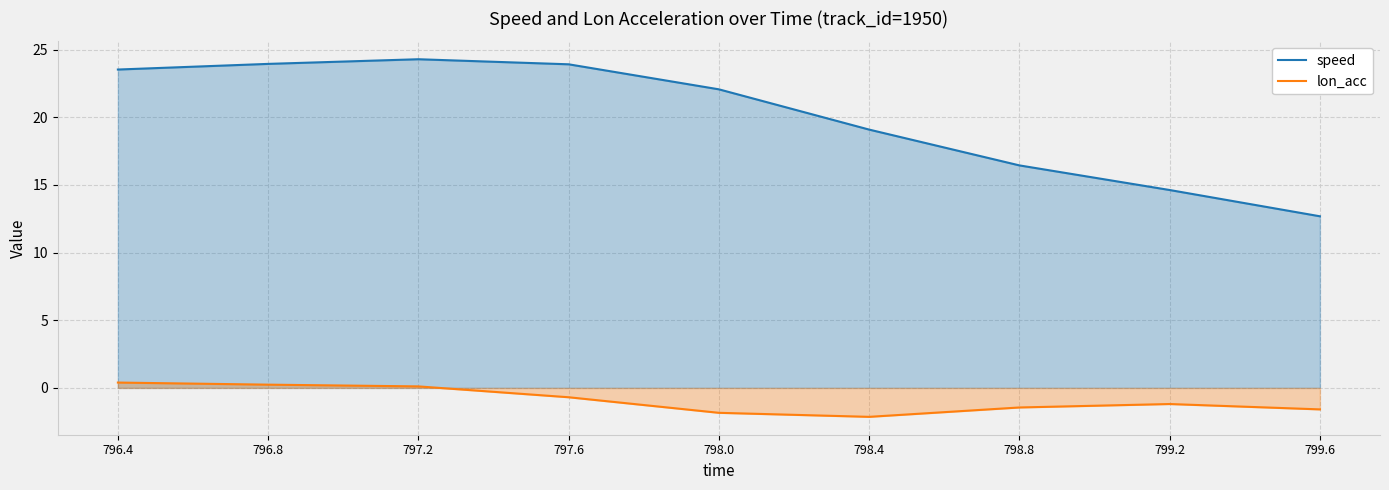

How many interior local valleys does the lon_acc series have?

1